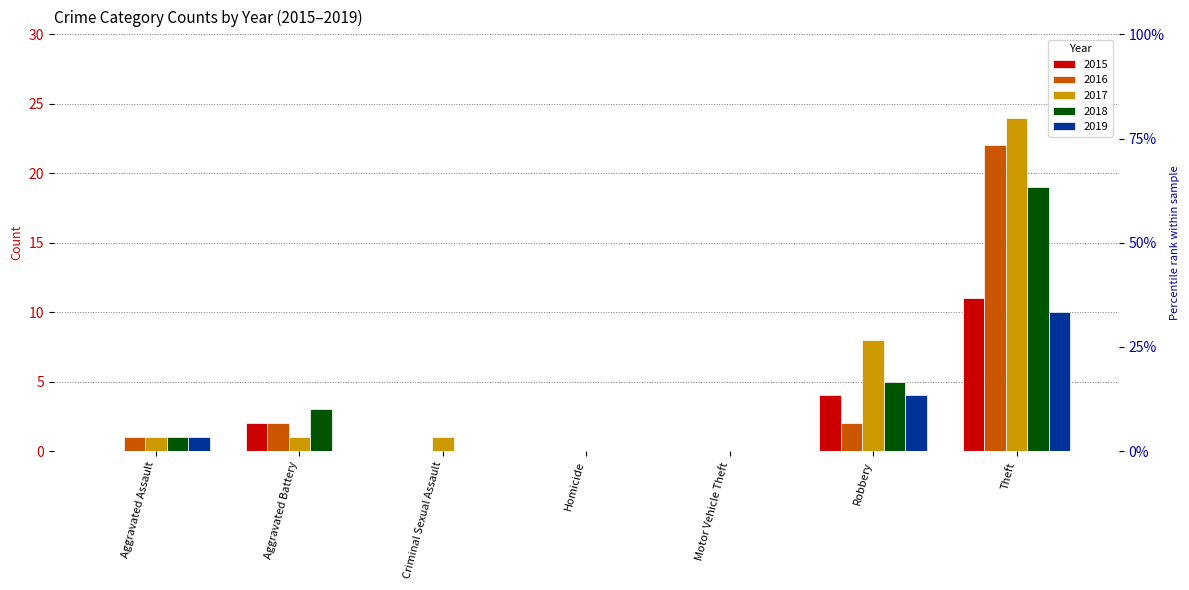

Which series has the largest range (max minus min)?

2017